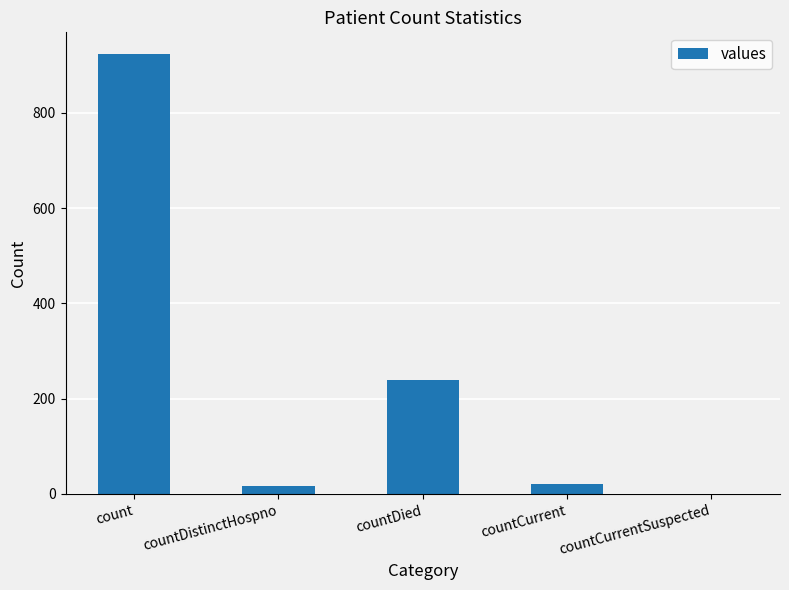

What is the sum of all values?

1202